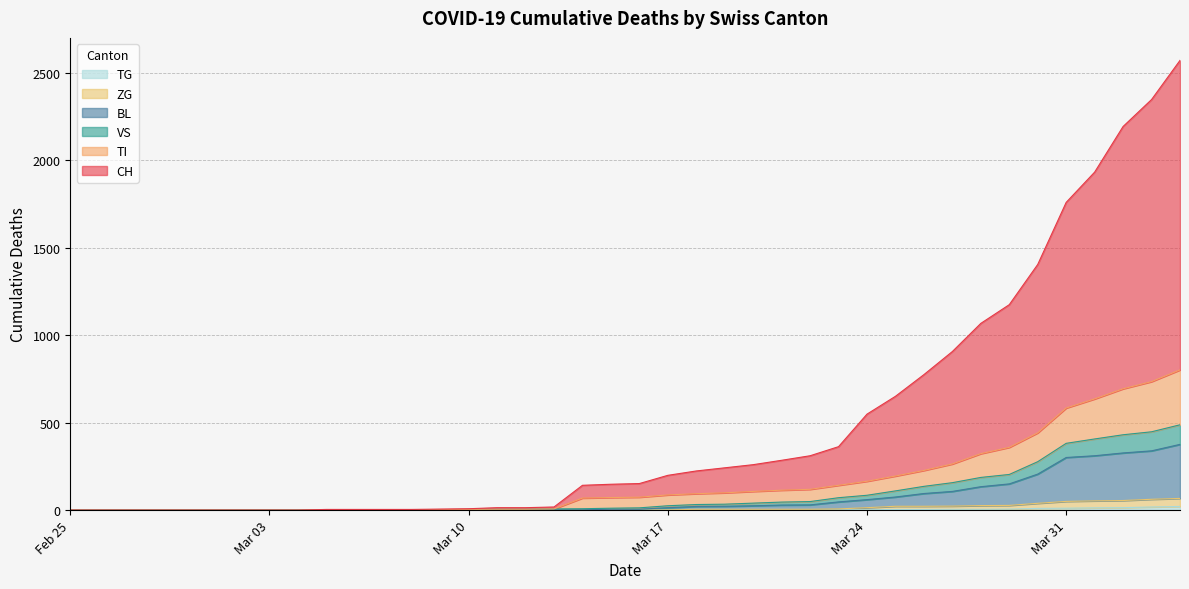

Is the value of TG at 2020-02-29 greater than the value of ZG at 2020-04-04?

No